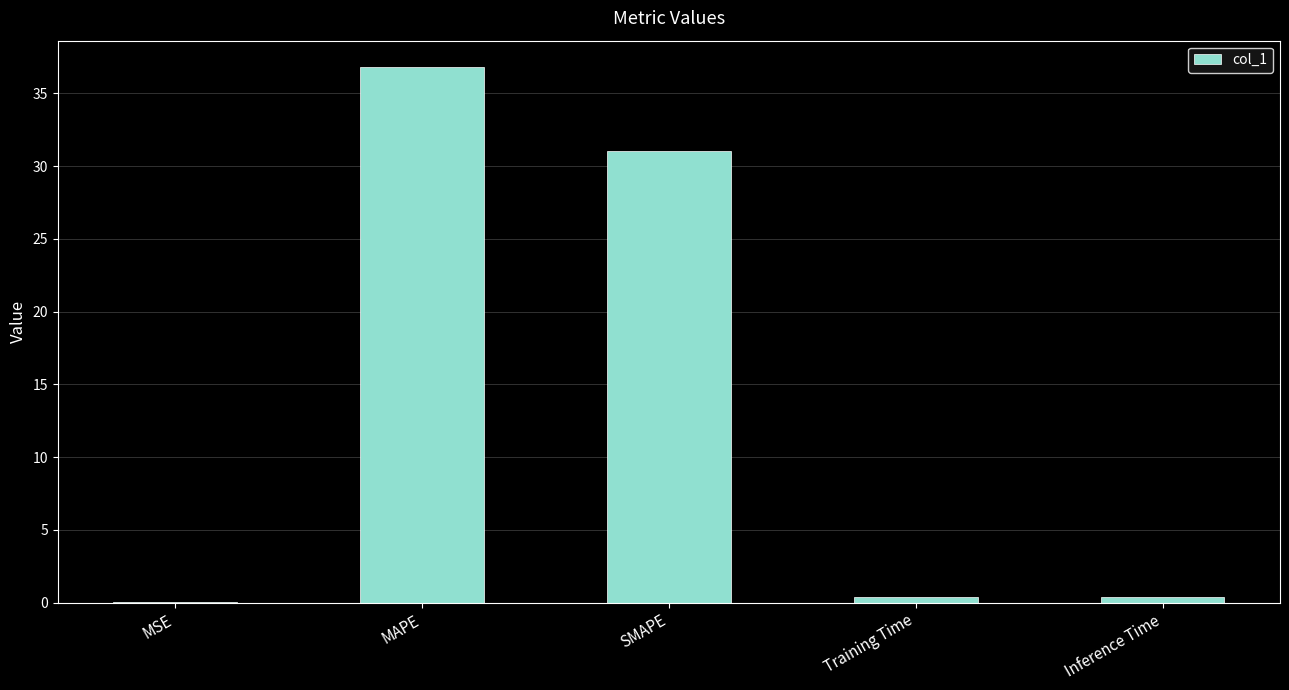

What is the change in value from SMAPE to Inference Time?

-30.7